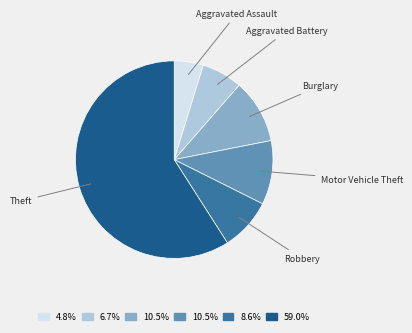

Which category accounts for the majority?

Theft